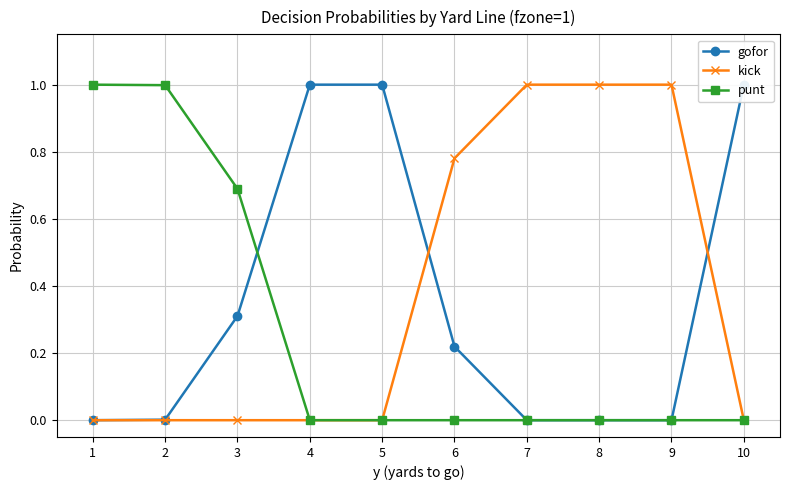

What is the sum of the gofor values at 10 and 4?

2.0